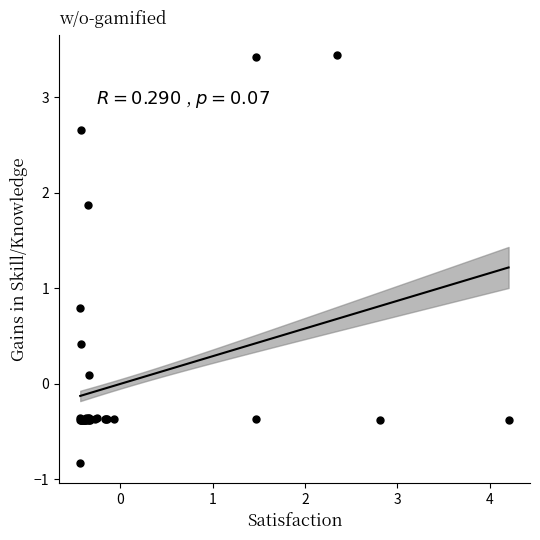

What Y value in the scatter plot is closest to 1?

0.8